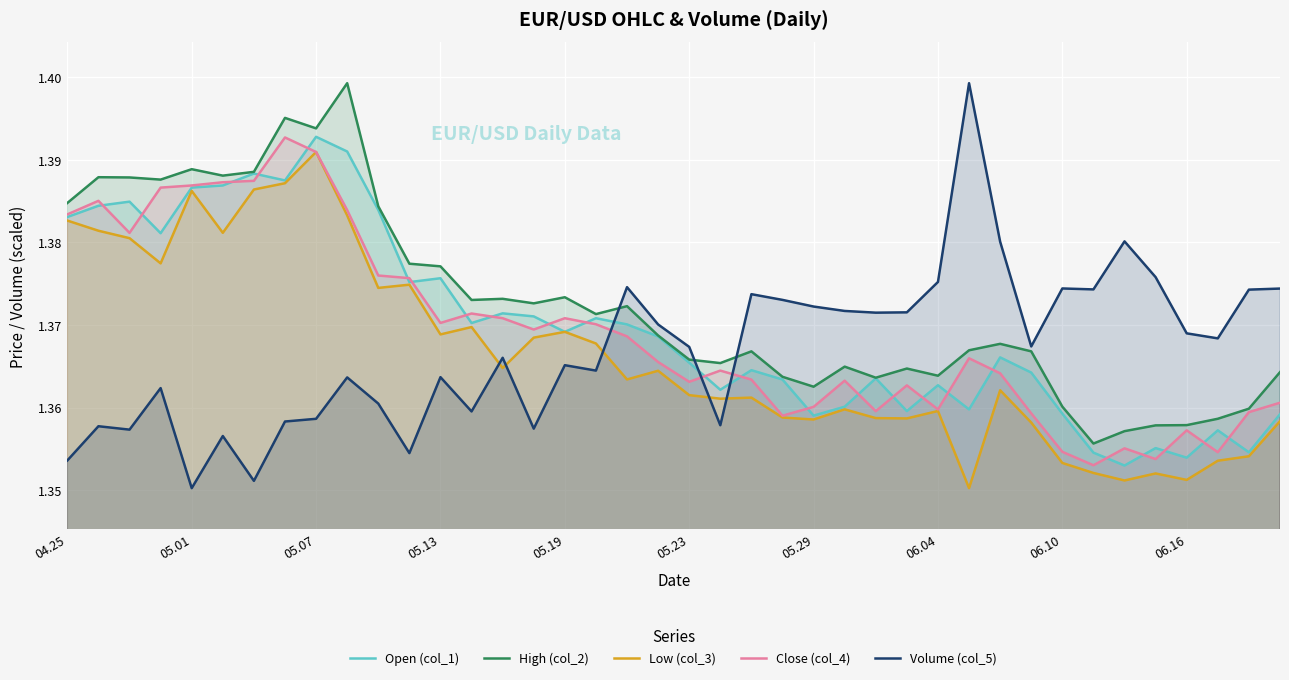

Which series has the largest total across all categories?

High (col_2)